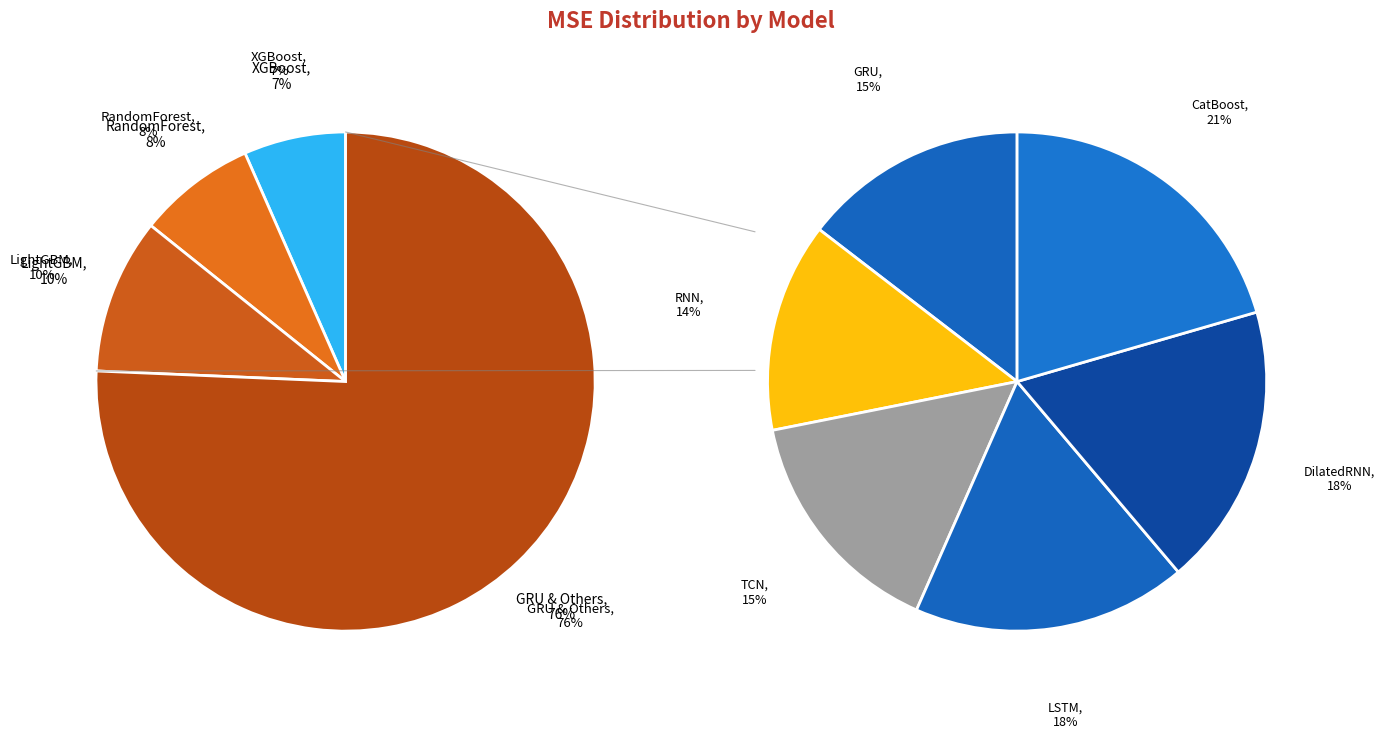

Which category has the smallest portion of the pie?

XGBoost